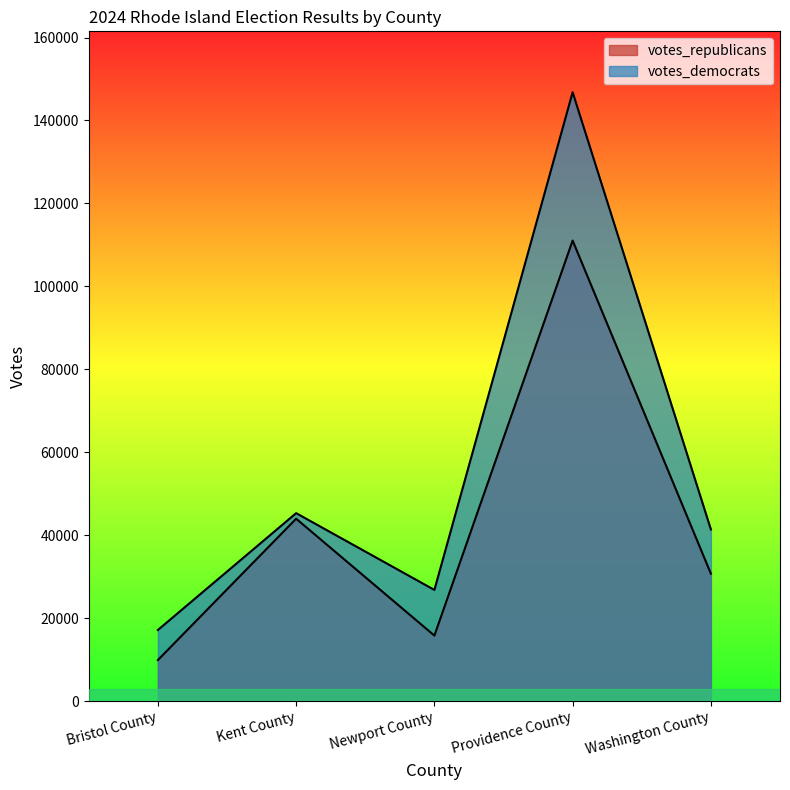

True or false: votes_republicans and votes_democrats cross at least once.

False